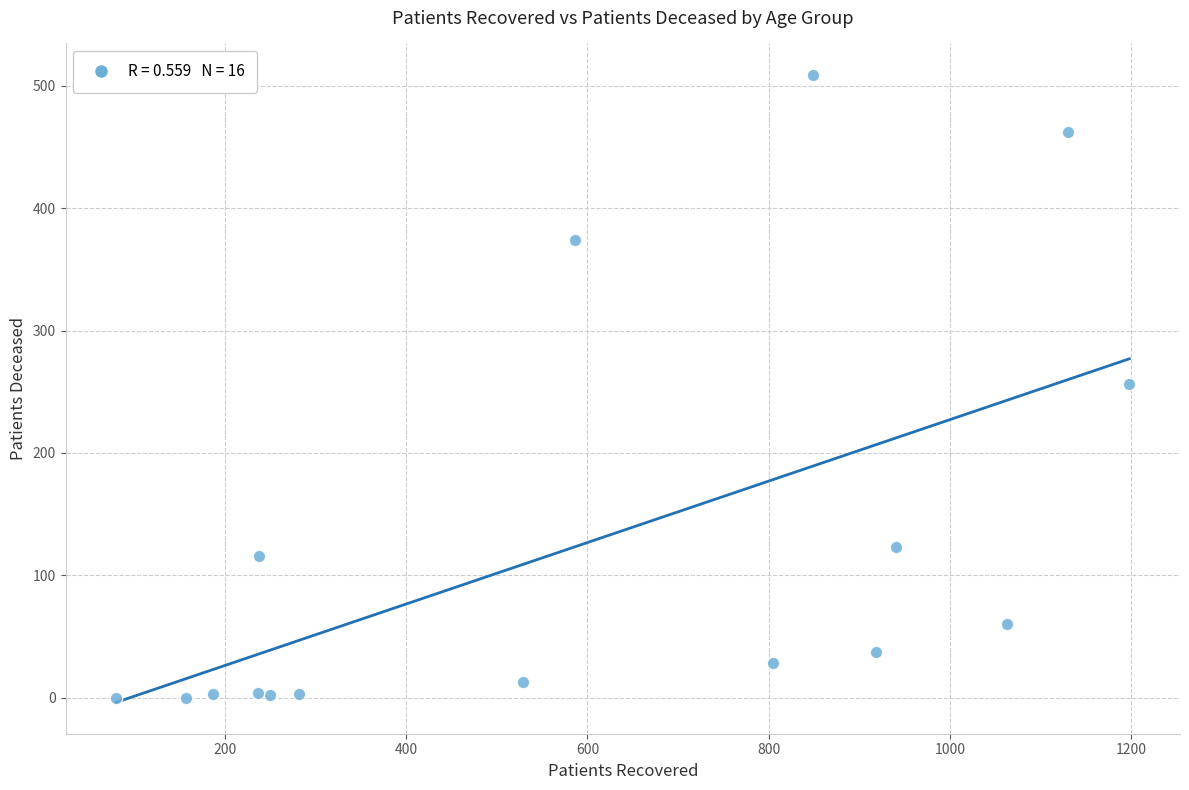

What is the range of Y values (max minus min)?

509